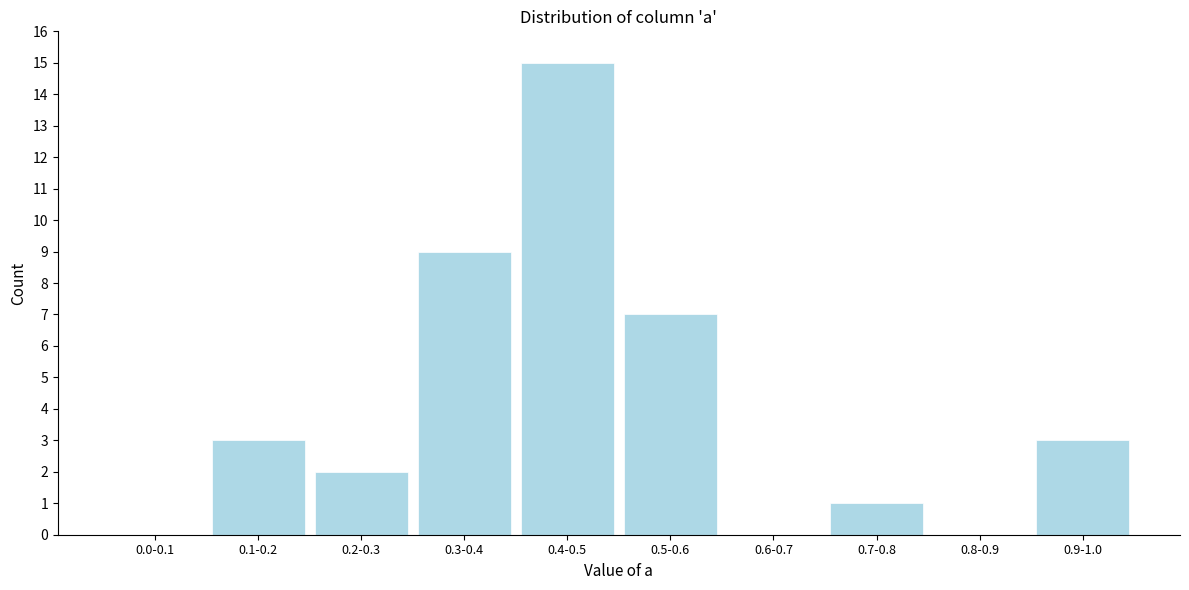

Reading right to left, what are all the values shown in this chart?

0.9-1.0=3	0.8-0.9=0	0.7-0.8=1	0.6-0.7=0	0.5-0.6=7	0.4-0.5=15	0.3-0.4=9	0.2-0.3=2	0.1-0.2=3	0.0-0.1=0